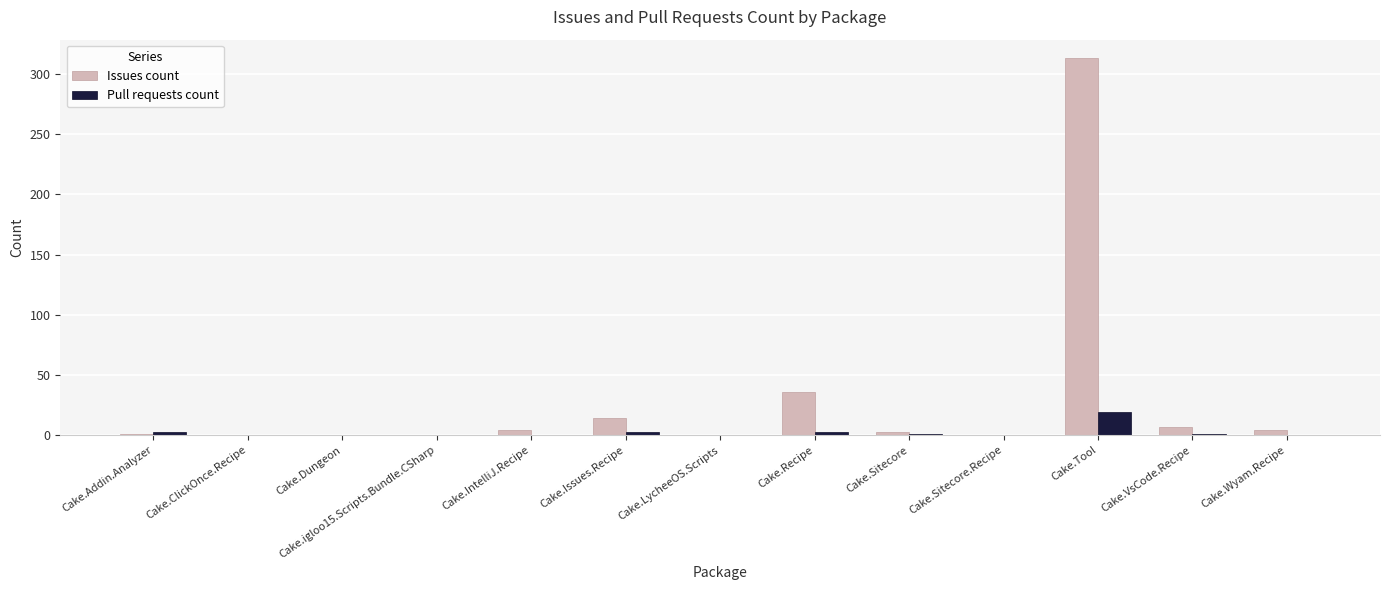

Where is Issues count nearest to the value 156?

Cake.Recipe